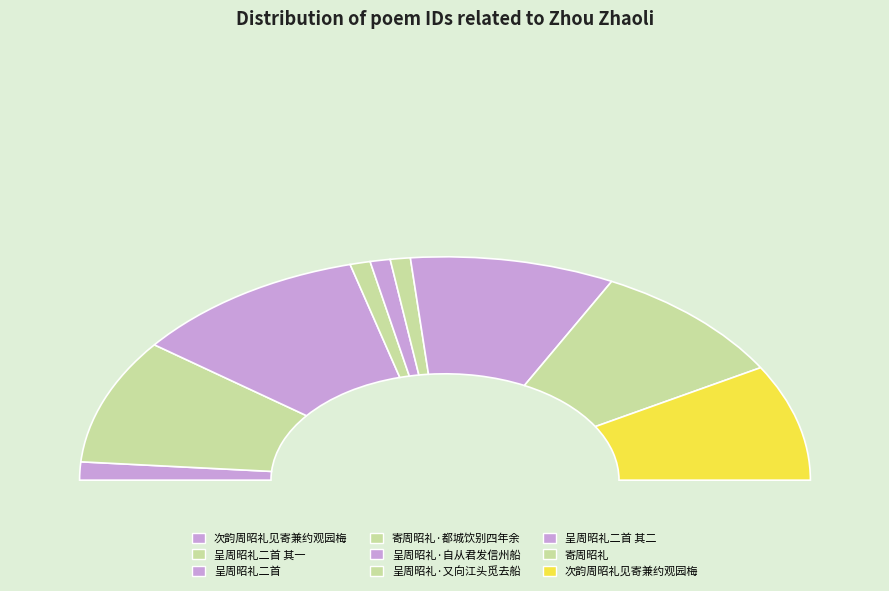

What is the smallest slice in the pie chart?

呈周昭礼·又向江头觅去船